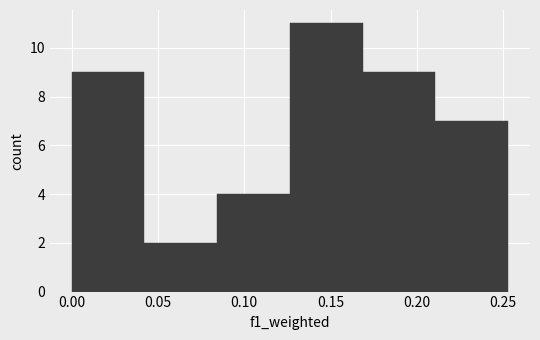

Which range on the x-axis has the tallest bar?

0.125 to 0.170